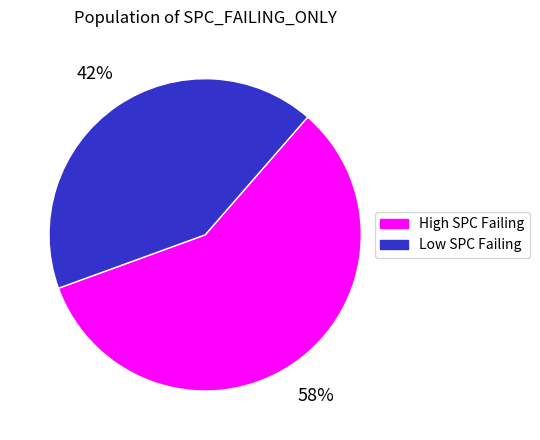

Count the number of slices in the pie.

2